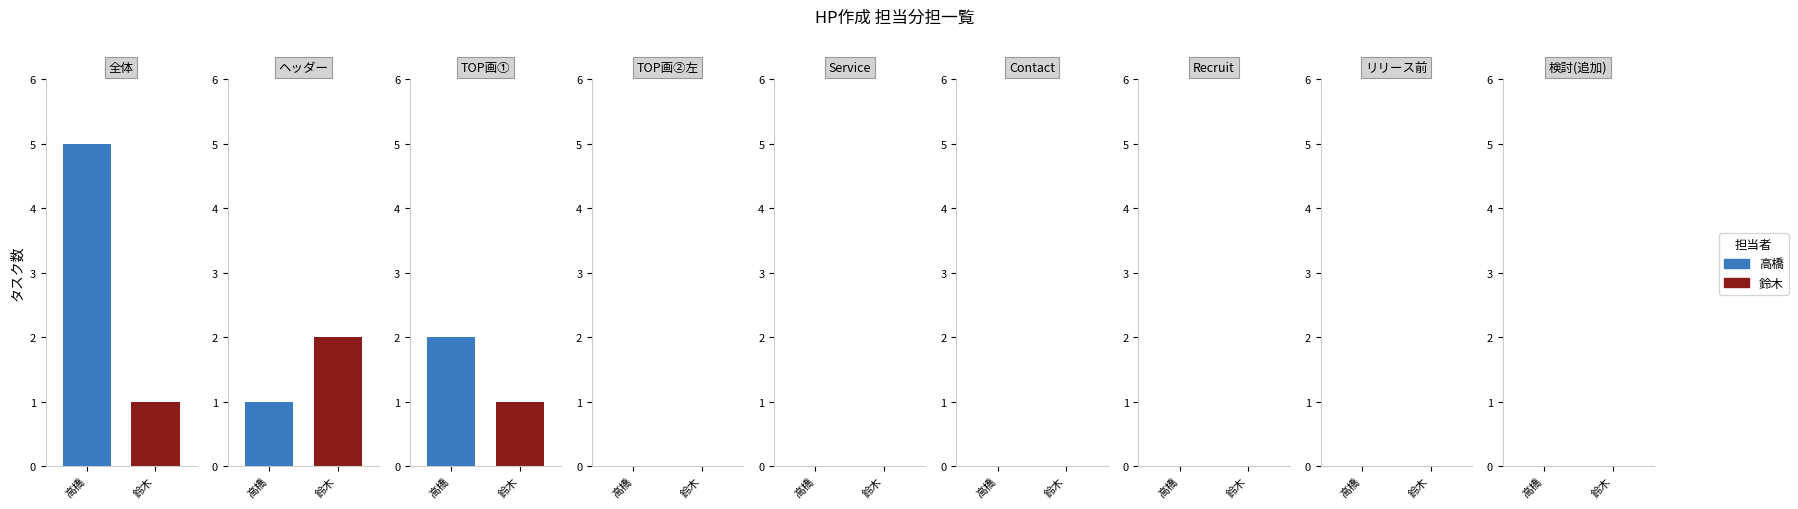

What is the maximum value for 高橋?

5